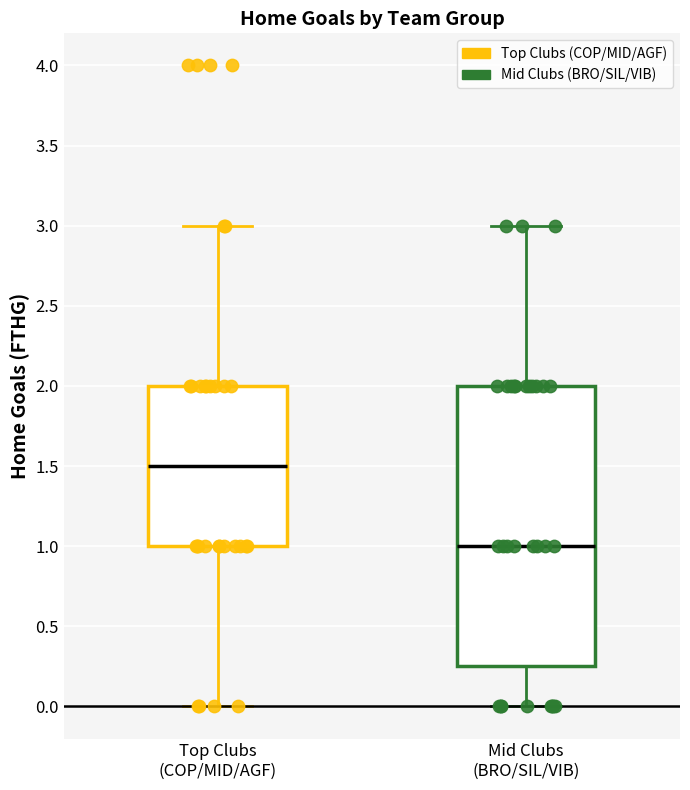

Reading left to right, read every box against the y-axis: the position of its median line, the range the box covers, and the ends of its whiskers. The values are not printed on the chart, so give them approximately, as read against the axis.

Top Clubs (COP/MID/AGF): median 1.50, box 1.00 to 2.00, whiskers 0.00 to 3.00
Mid Clubs (BRO/SIL/VIB): median 1.00, box 0.25 to 2.00, whiskers 0.00 to 3.00